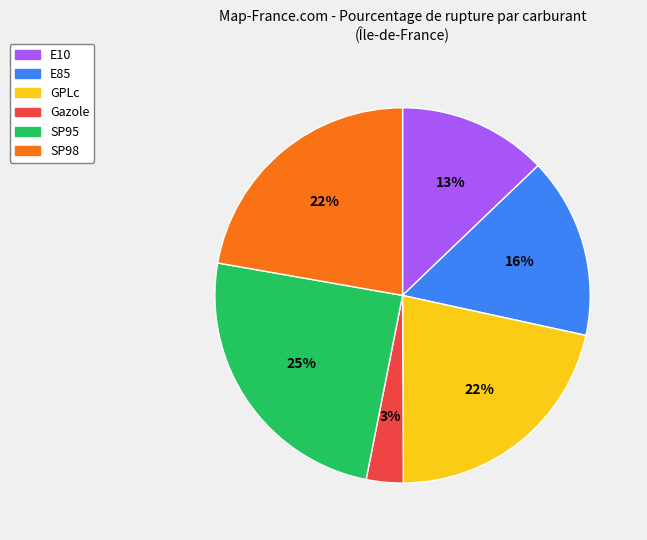

Is there a majority slice in this chart?

No